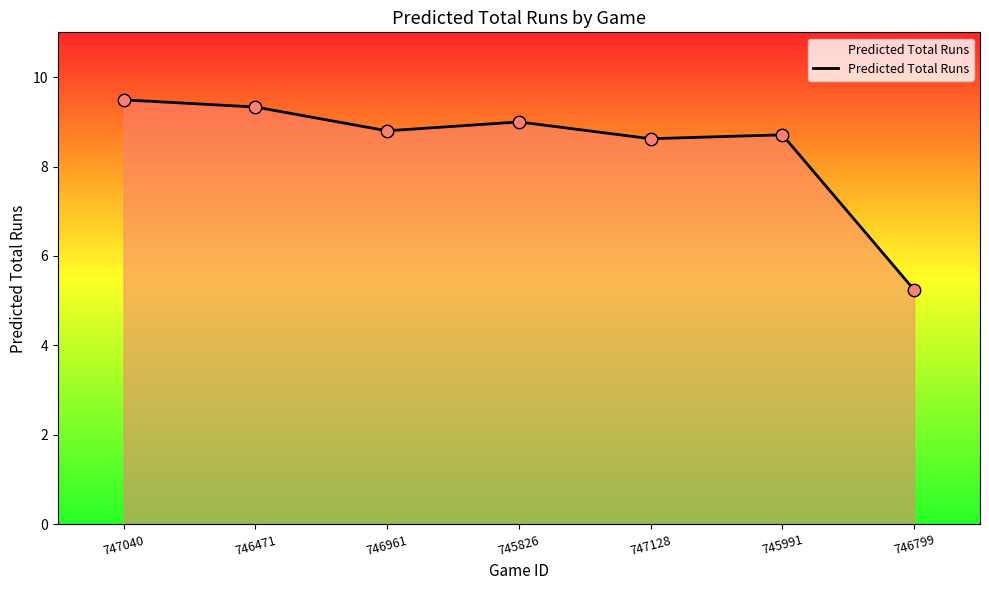

What is the change in value from 745826 to 745991?

-0.3